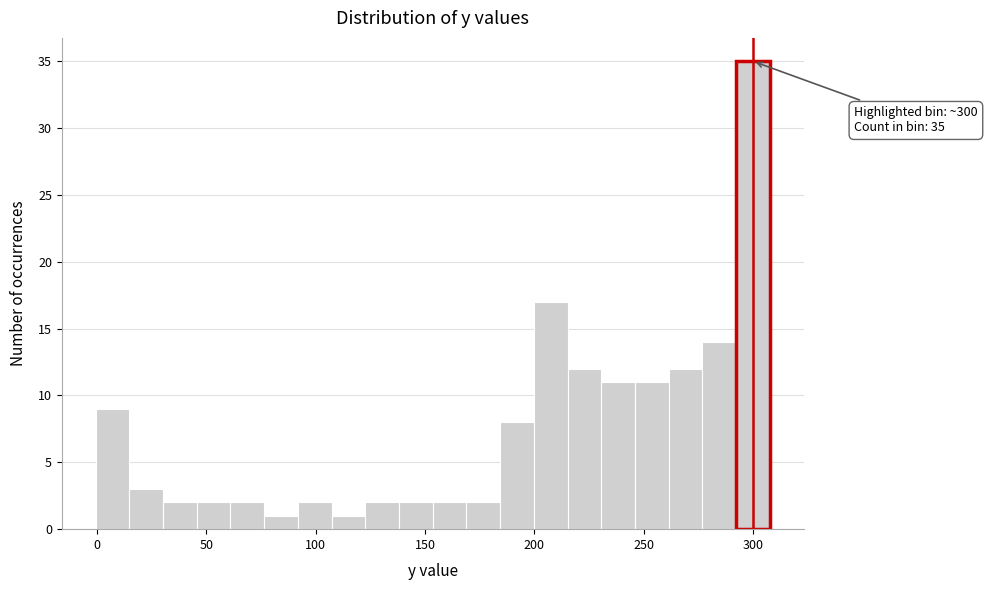

Read against the x-axis, roughly where is the centre of the tallest bar?

300